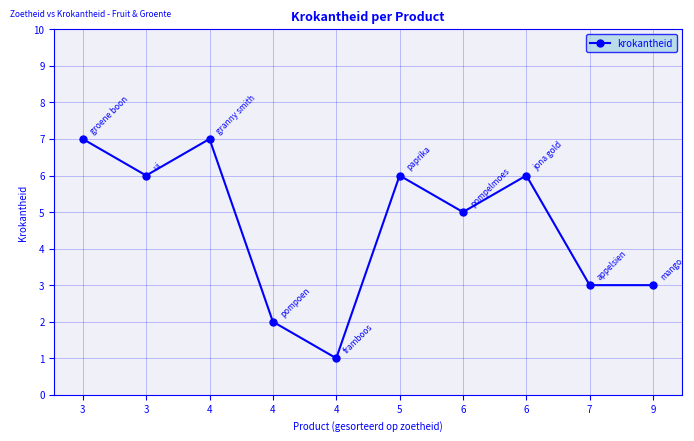

How many distinct data groups are displayed?

1